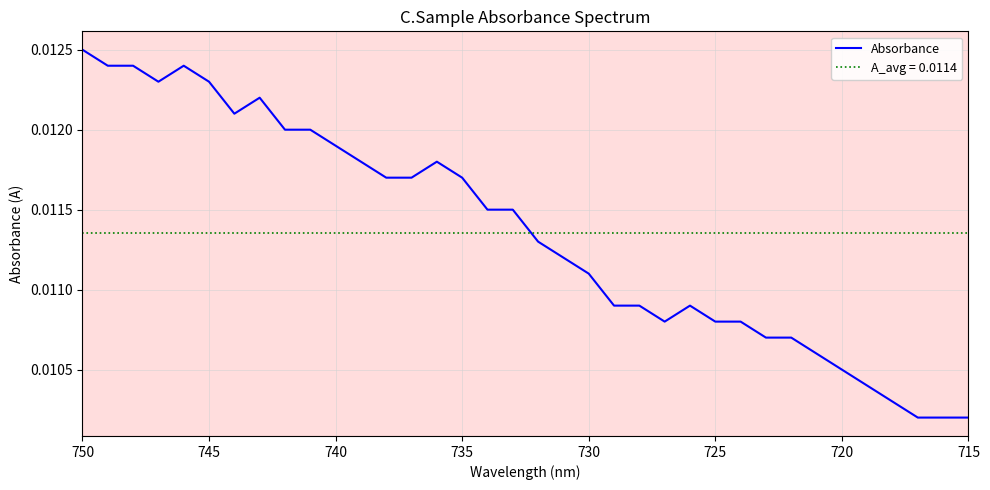

How many lines are shown in the chart?

1